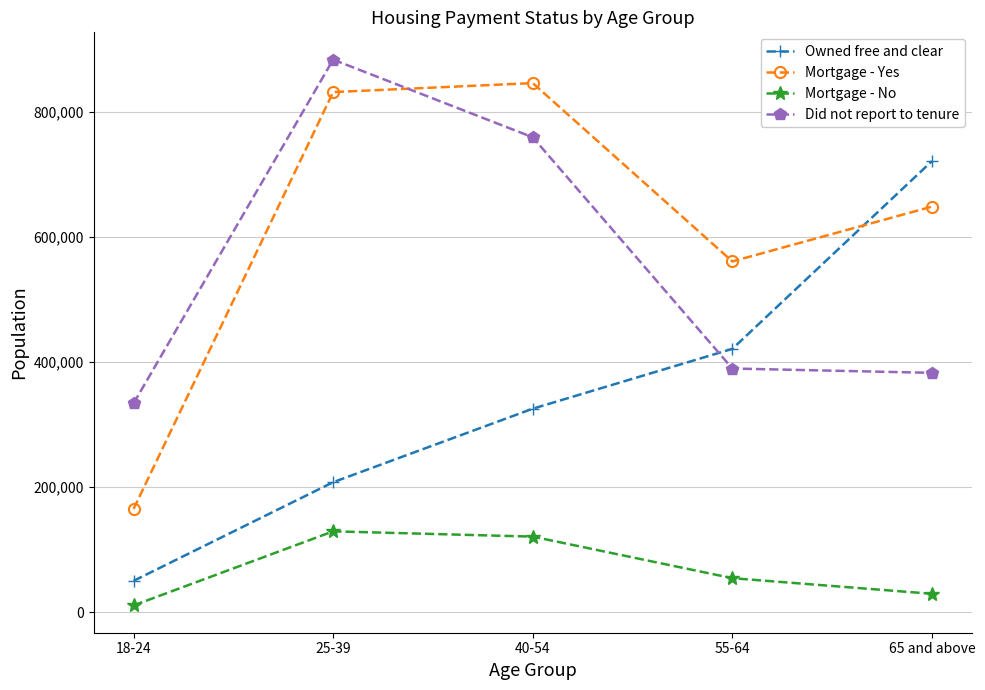

The value of Did not report to tenure at 25-39 is 883206. True or false?

True